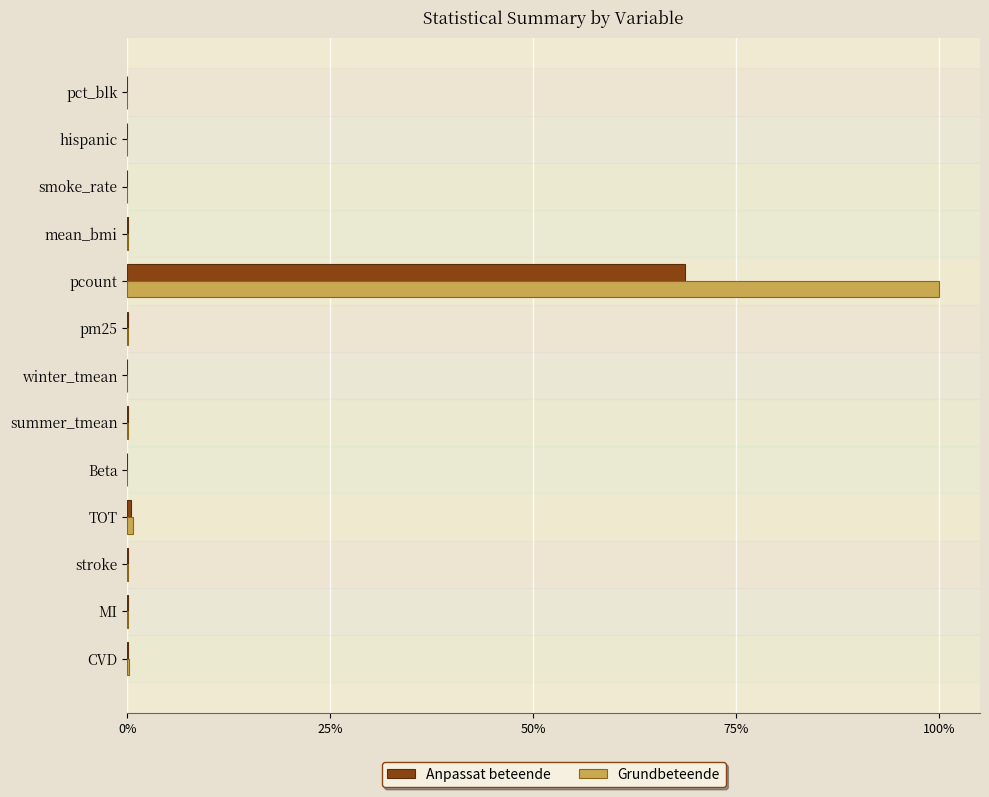

What are all the series names shown in the legend?

Anpassat beteende, Grundbeteende